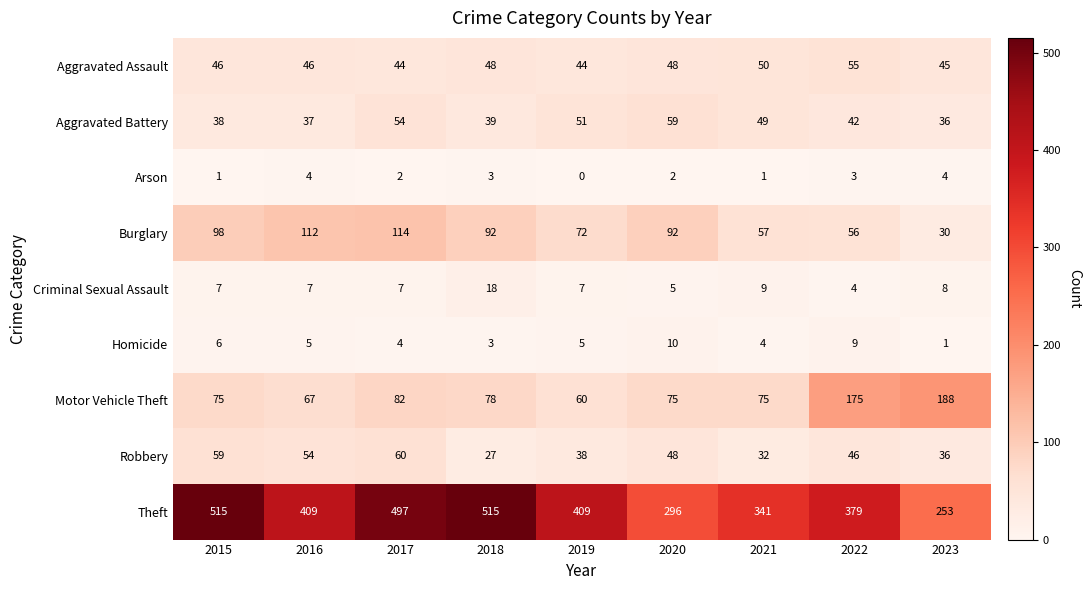

Which series has the largest total across all categories?

Theft